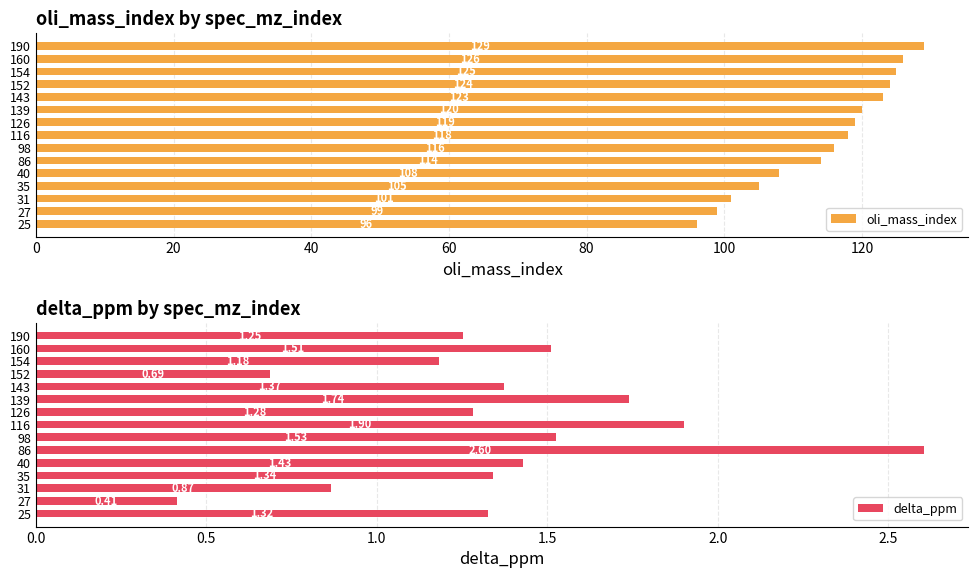

What are all the series names shown in the legend?

oli_mass_index, delta_ppm